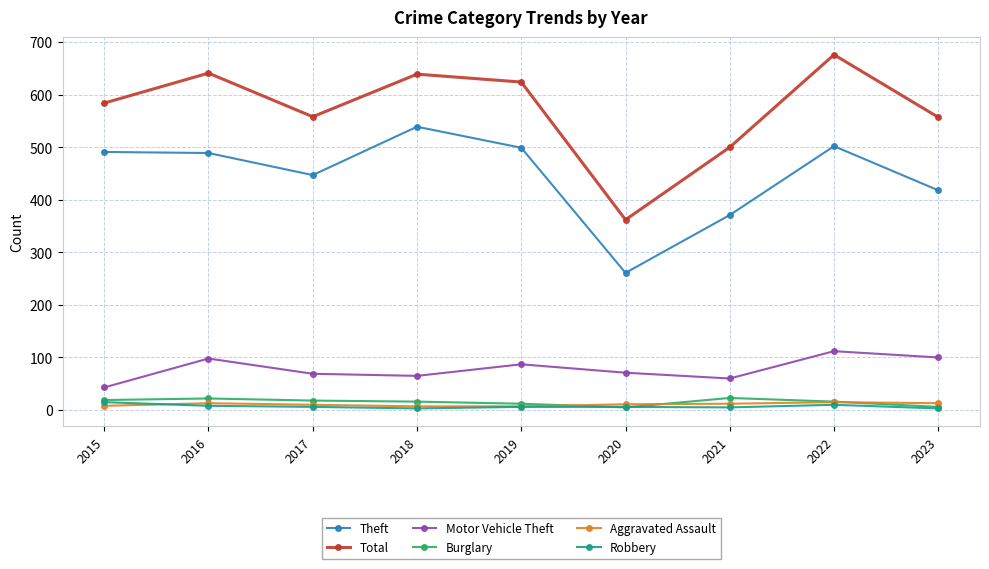

True or false: Theft and Total intersect in this chart.

False